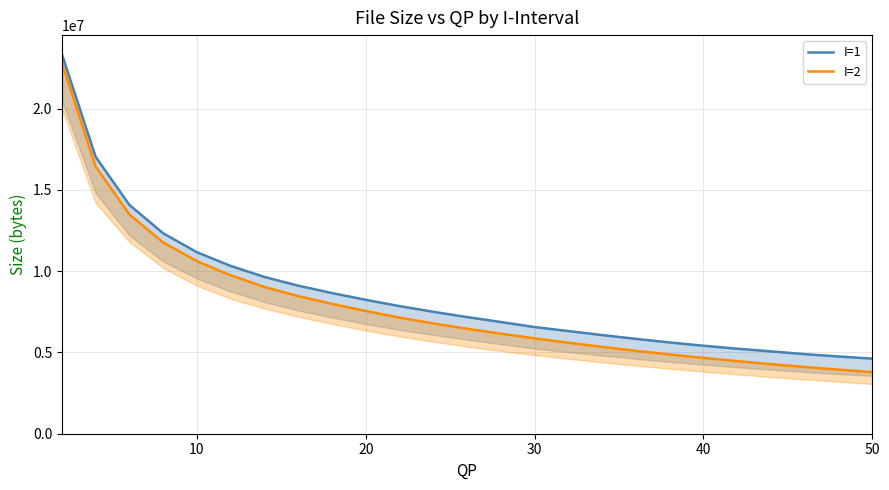

The I=2 series shows 27092157 at 10. True or false?

False